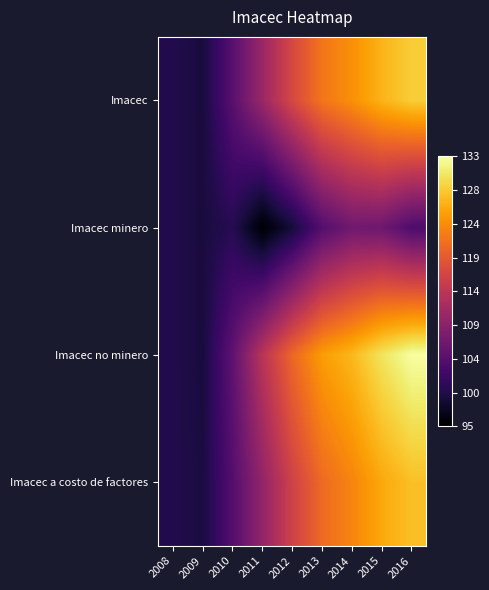

How many series are shown in this chart?

4